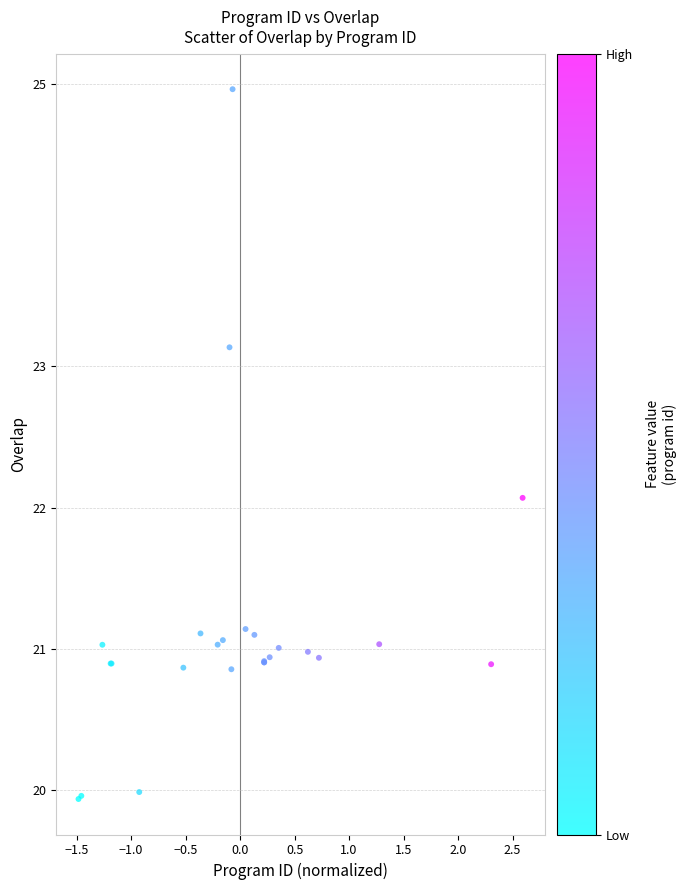

What Y value in the scatter plot is closest to 22?

22.1